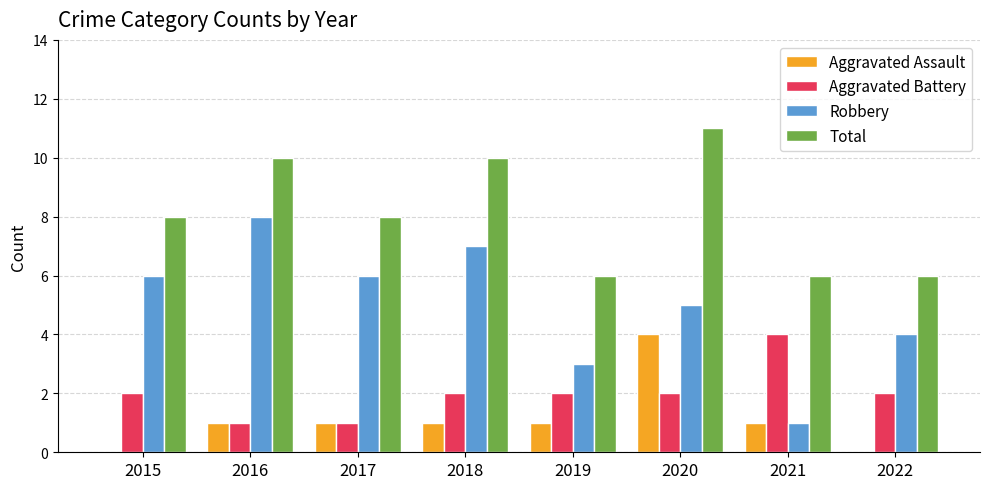

Count the number of data series in this chart.

4